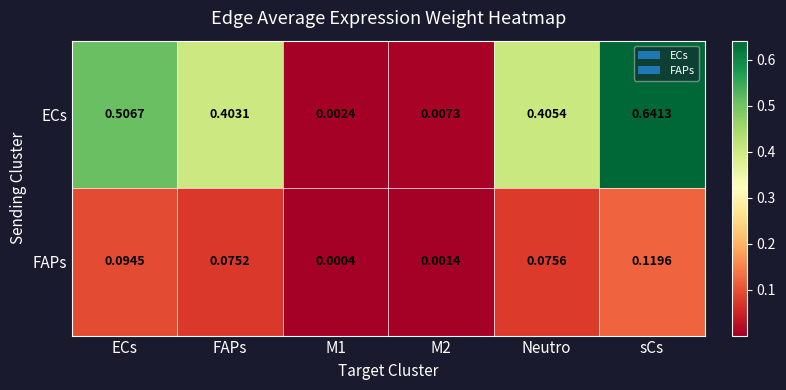

Which series has the largest range (max minus min)?

ECs